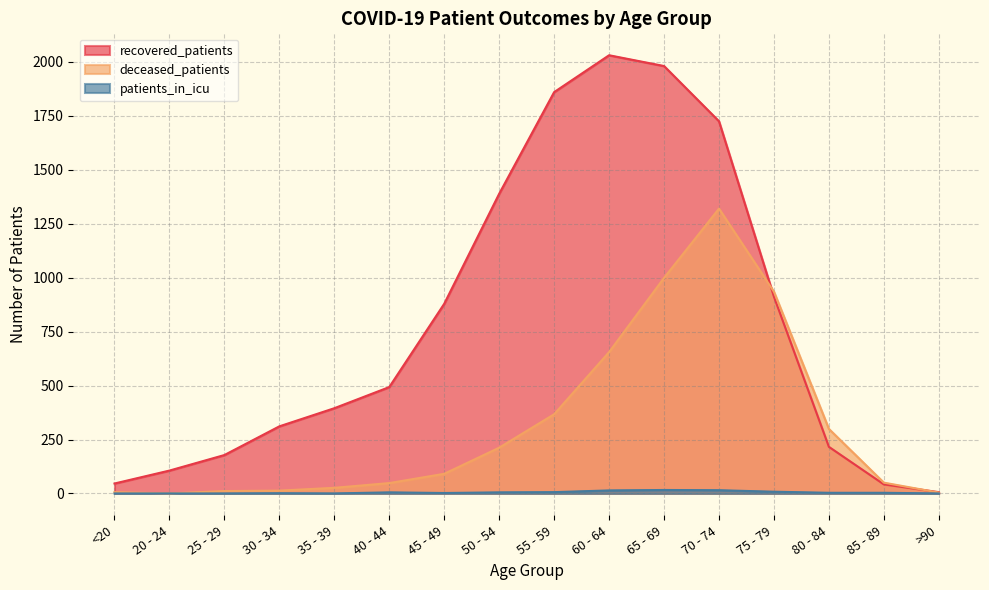

What is the difference between the maximum and minimum values in the patients_in_icu series?

16